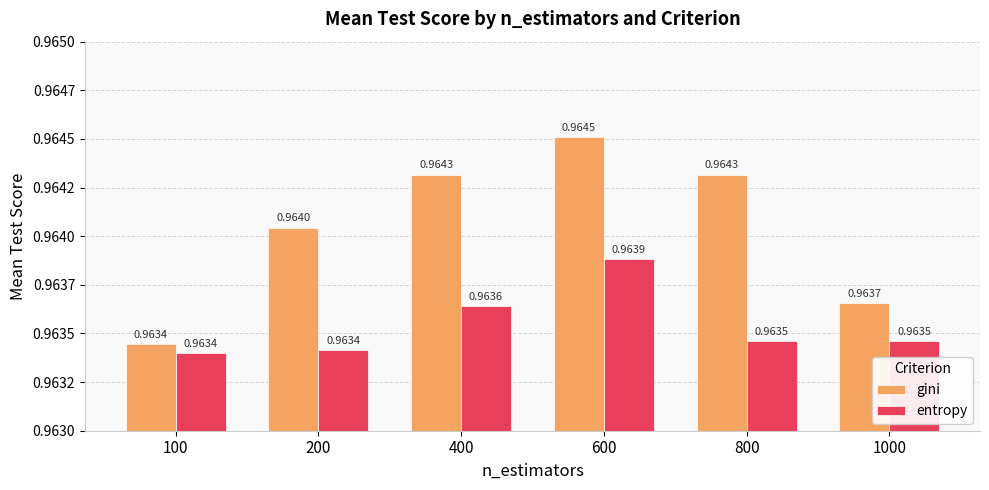

At which category does the chart reach its peak across all series?

600